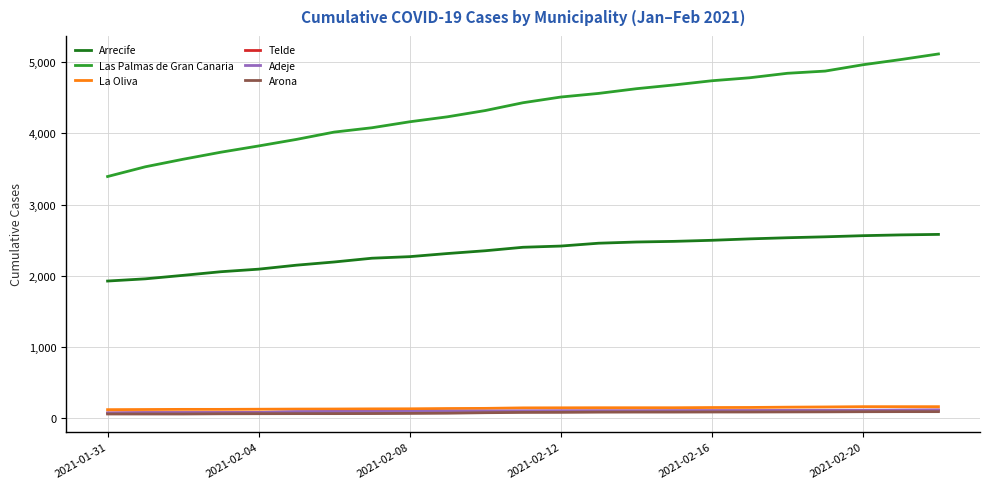

What are all the series names shown in the legend?

Arrecife, Las Palmas de Gran Canaria, La Oliva, Telde, Adeje, Arona